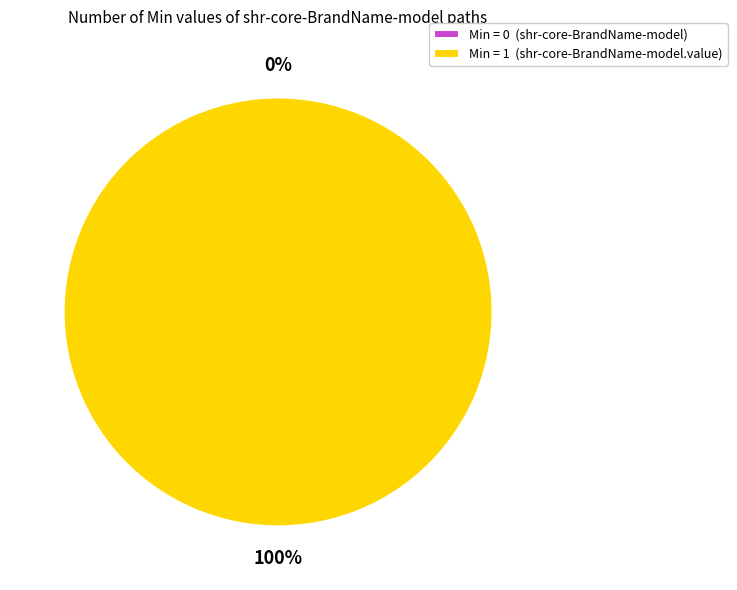

The shr-core-BrandName-model.value slice represents 100% of the pie. True or false?

True